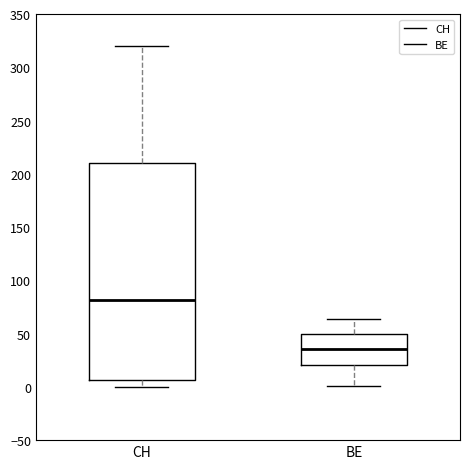

Where is the lower edge of the box for CH on the y-axis? The values are not printed on the chart, so give them approximately, as read against the axis.

5